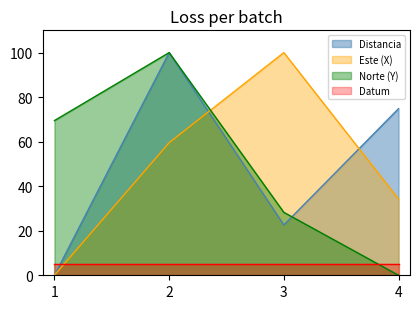

Which series has the largest range (max minus min)?

Norte (Y)